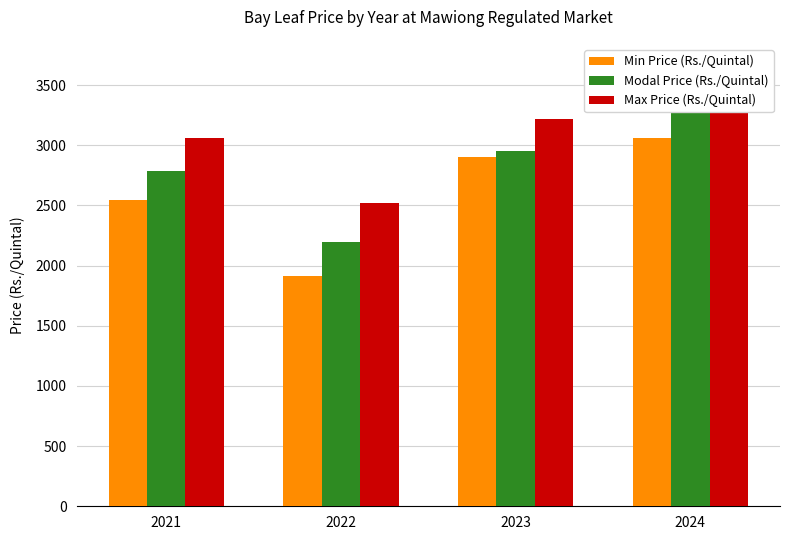

Which has a higher value, 2022 or 2023?

2023